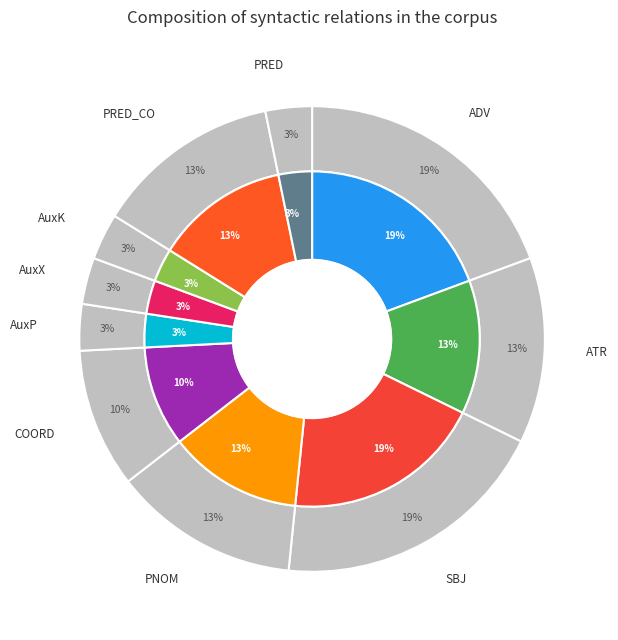

The AuxX slice represents 3% of the pie. True or false?

True